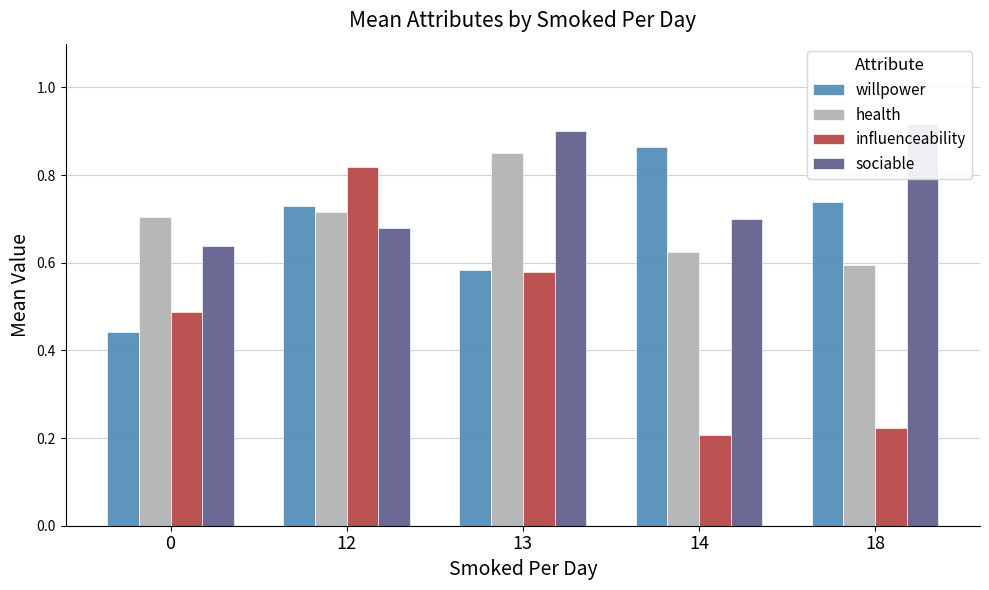

The value of health at 0 is 1.1. True or false?

False